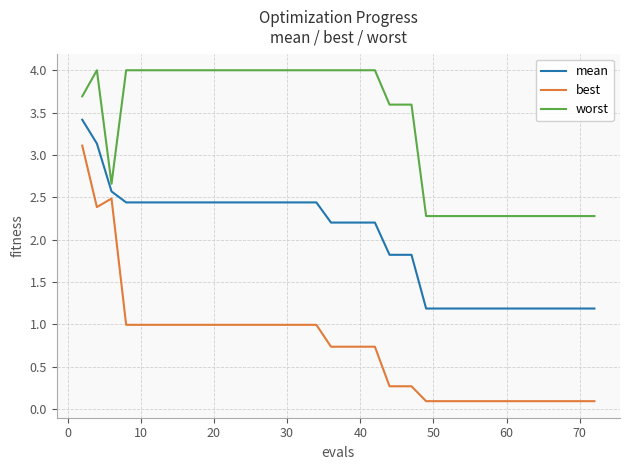

List the series in order of their overall mean, highest first.

worst, mean, best